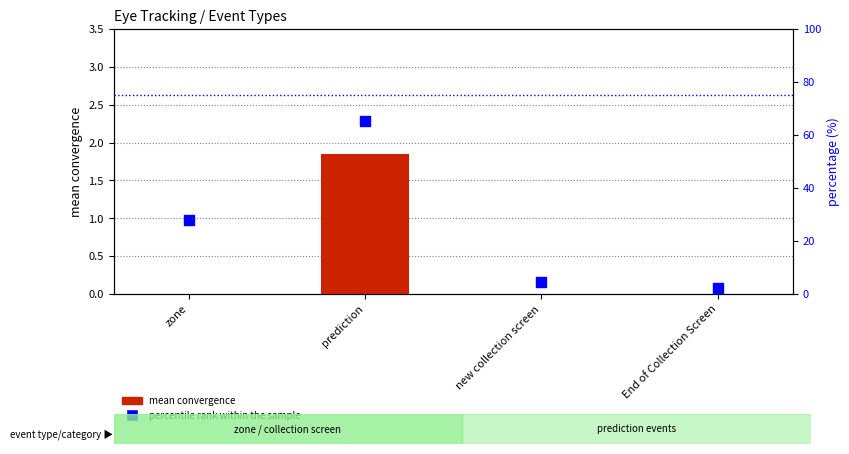

What are all the series names shown in the legend?

mean convergence, percentile rank within the sample